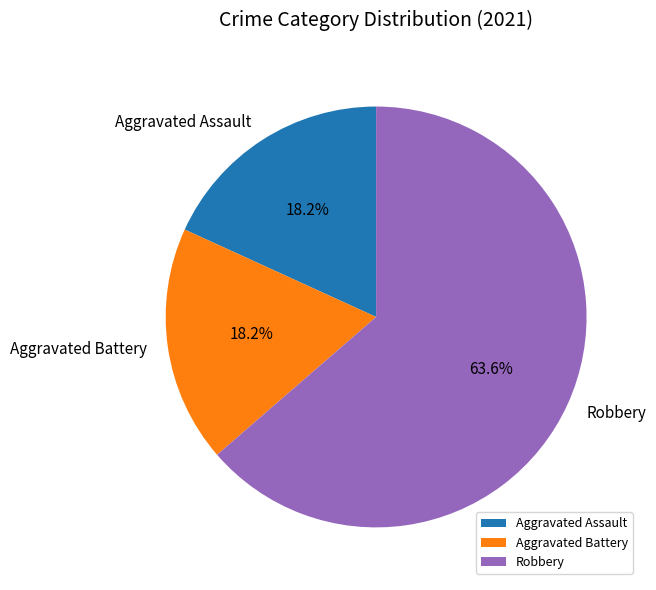

To the nearest percent, what is the average slice percentage?

33%